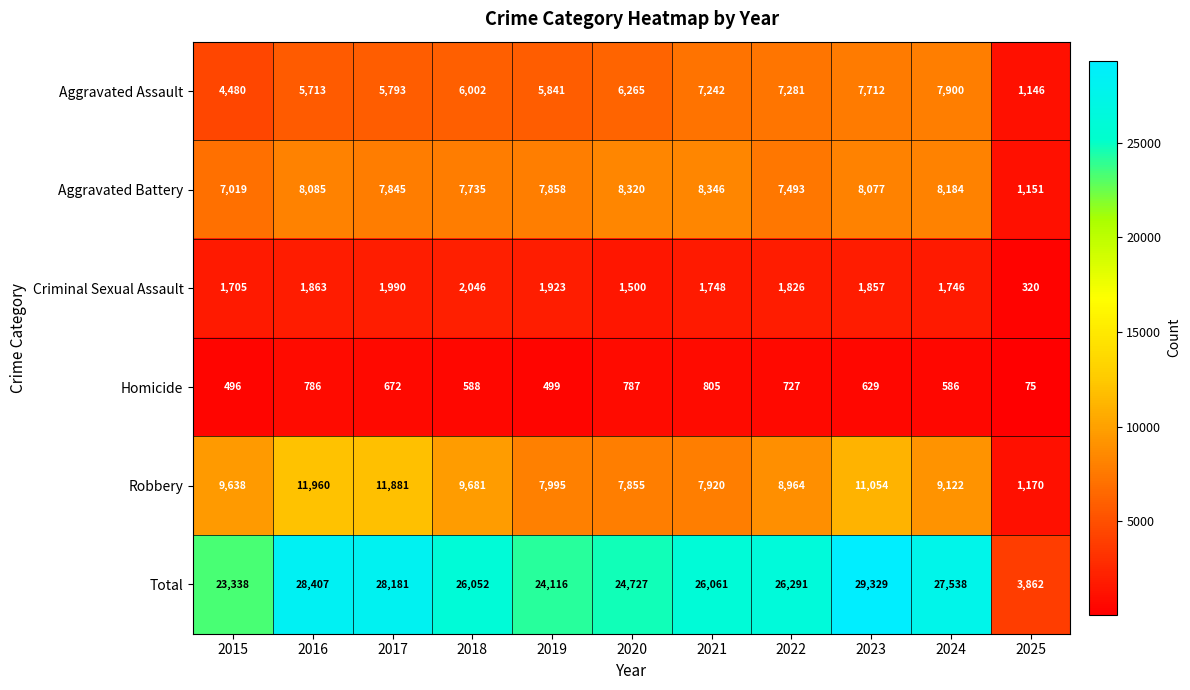

At how many categories does at least one series exceed 1636?

11